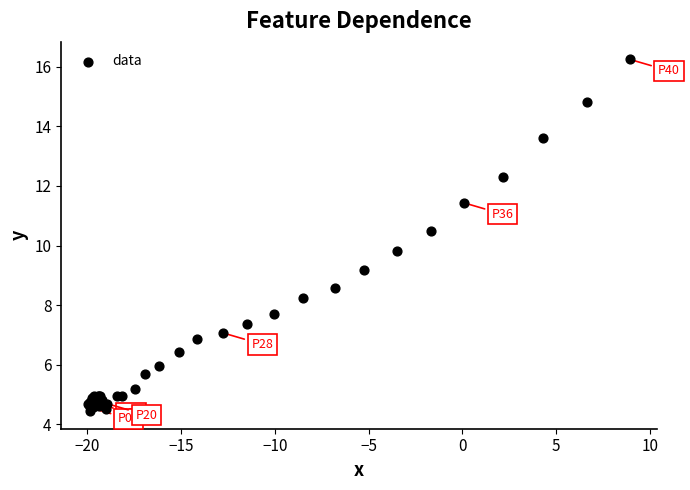

What Y value in the scatter plot is closest to 10?

9.8